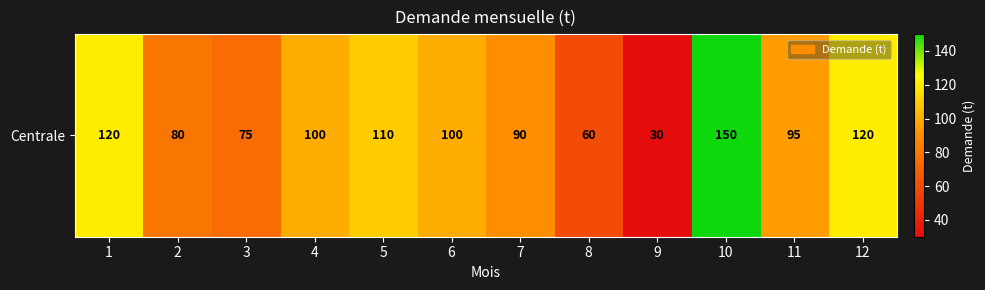

Count the number of values greater than 100.

4